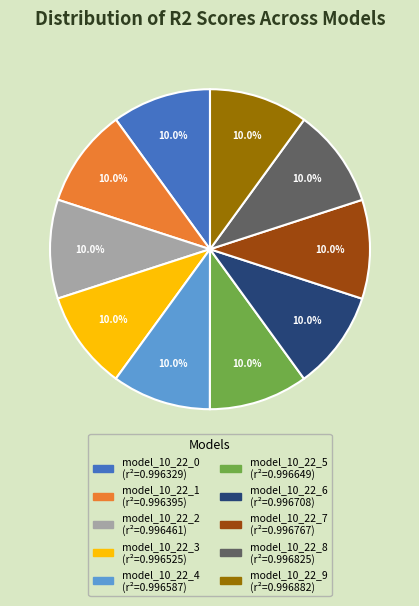

Is model_10_22_9 the majority of the pie?

No